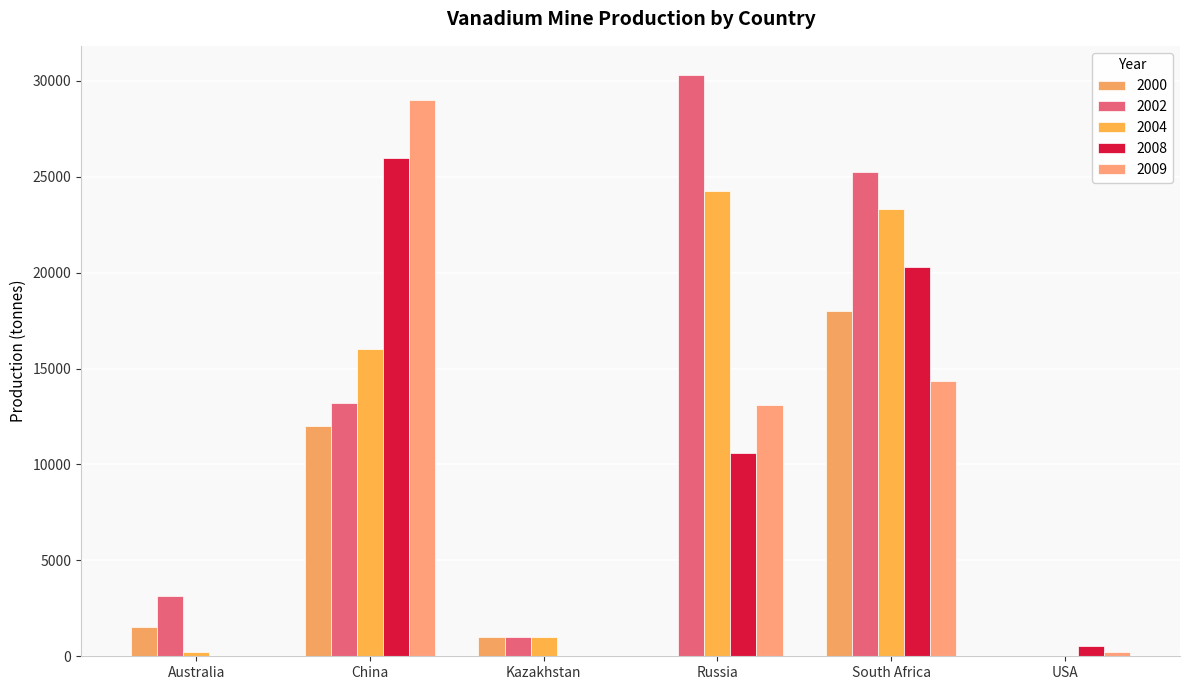

Does the chart contain stacked bars?

No